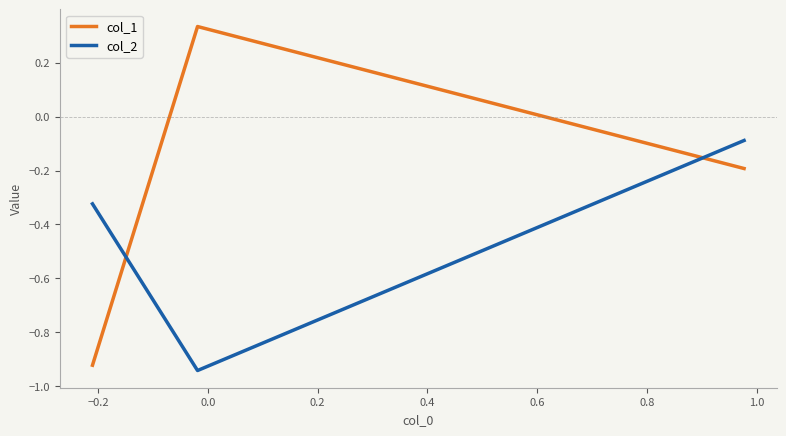

List the series in order of their peak value, highest first.

col_1, col_2